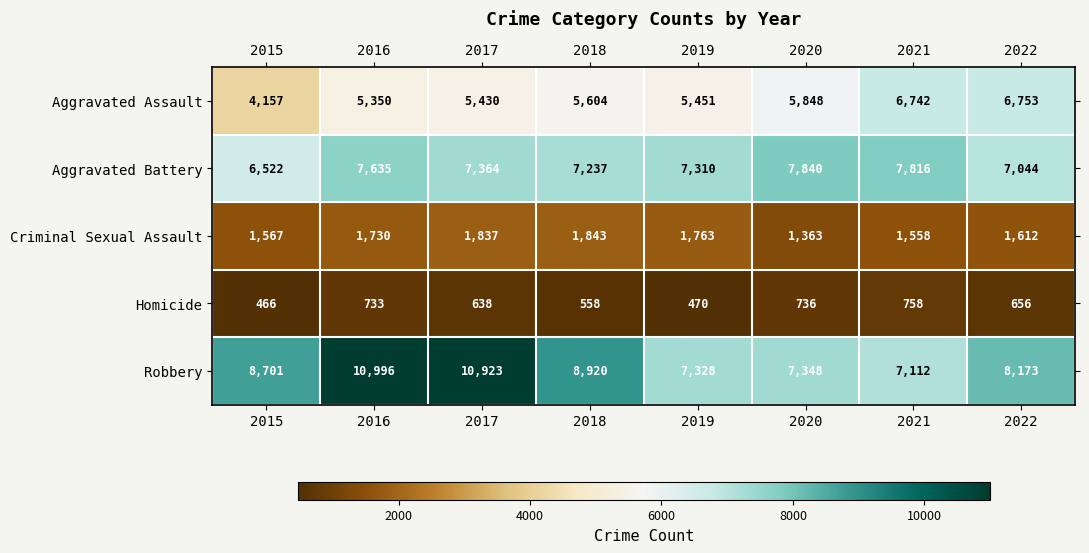

At how many categories does at least one series exceed 801?

8